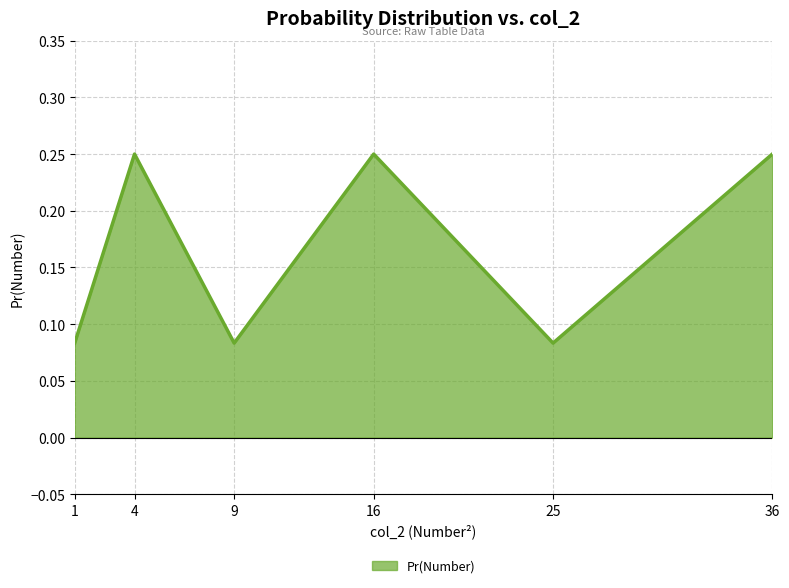

True or false: the data shows 0.0 at 9.

False